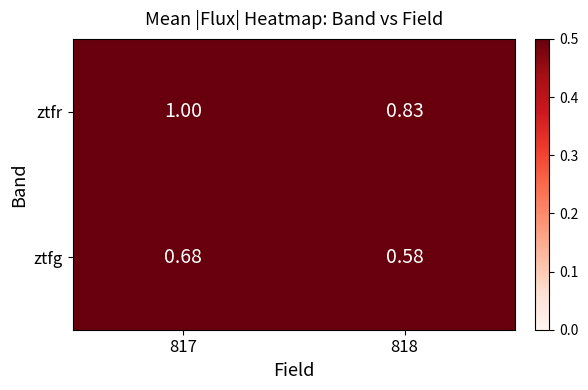

Is the value of ztfg at 817 greater than the value of ztfr at 818?

No